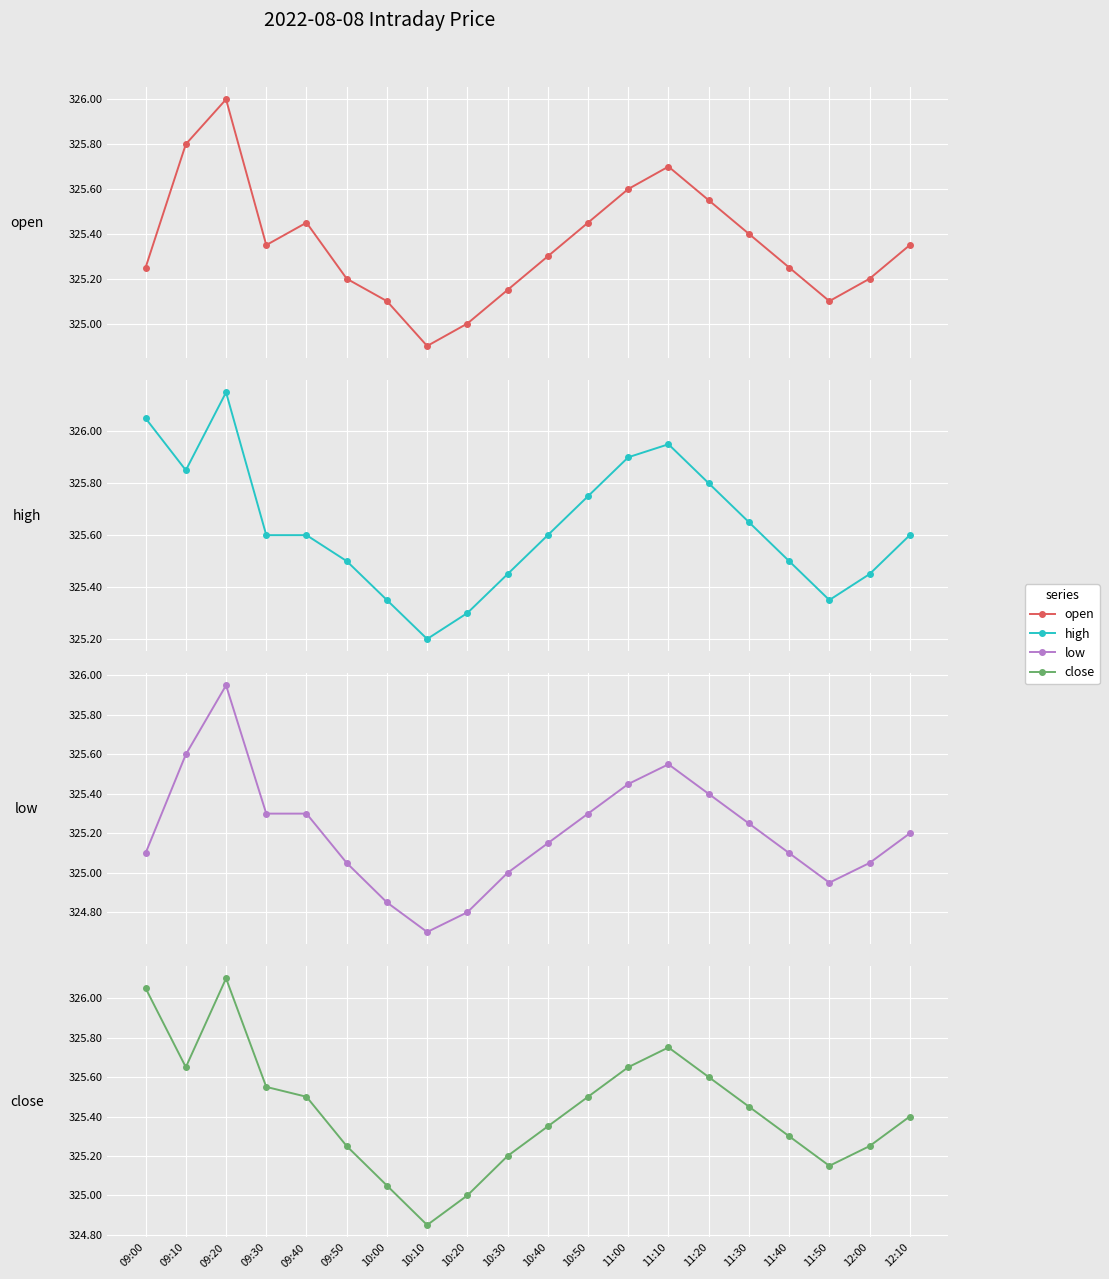

What is the label of the 8th point from the right?

11:00